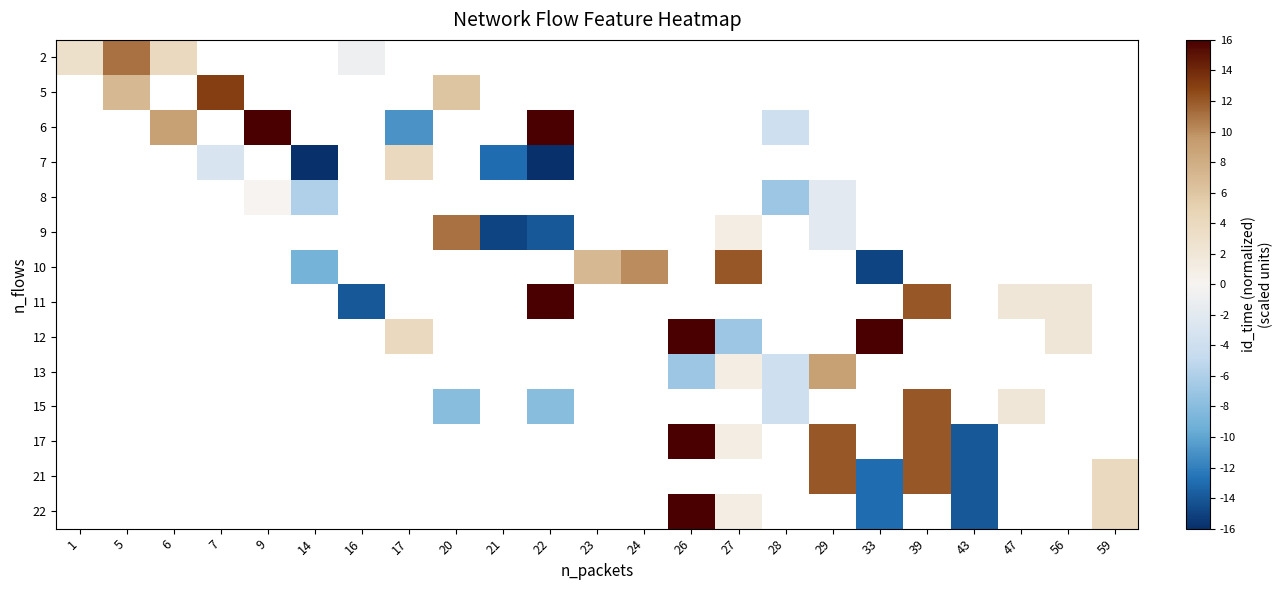

What is the maximum value shown in the chart?

16.0